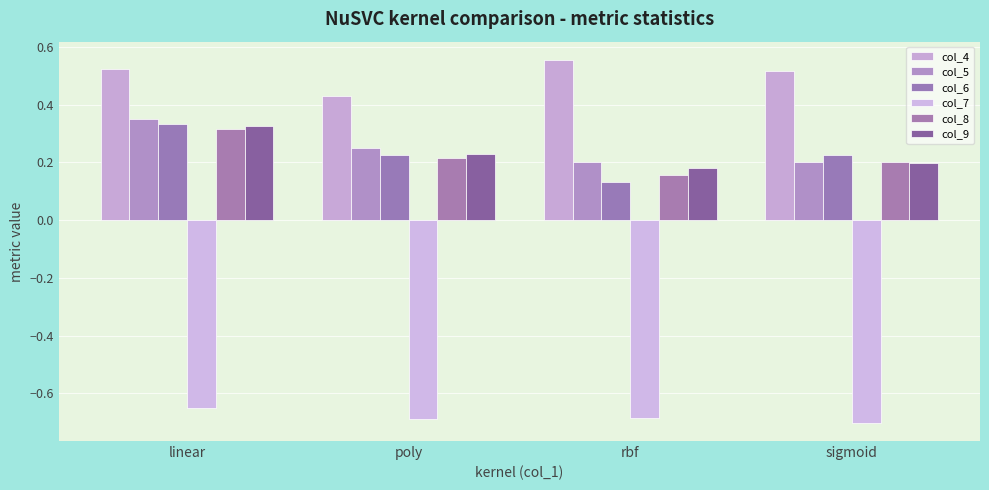

What is the greatest value displayed?

0.6